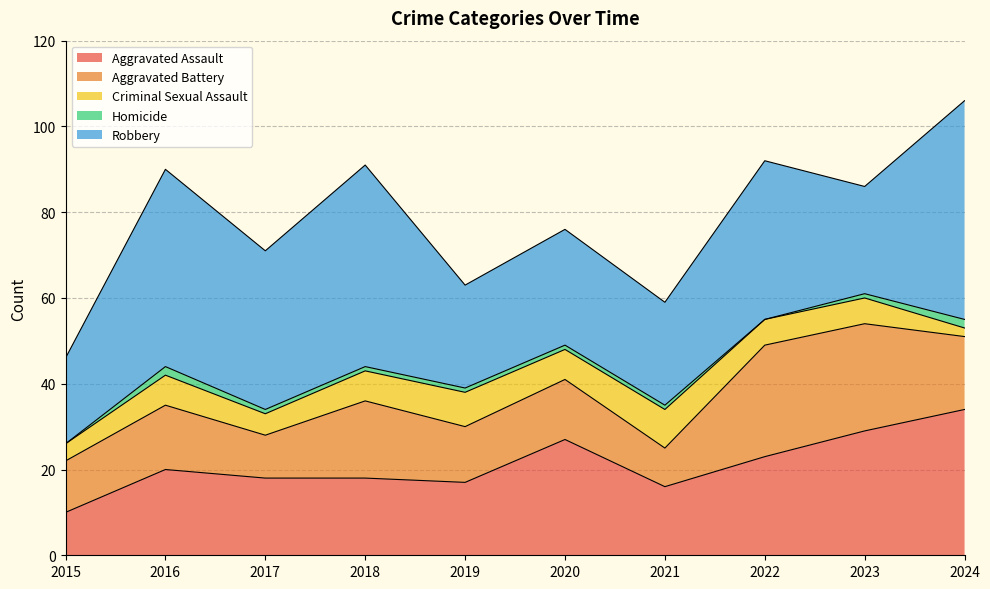

Reading left to right, transcribe all the data shown in this chart.

Aggravated Assault: 10	20	18	18	17	27	16	23	29	34
Aggravated Battery: 12	15	10	18	13	14	9	26	25	17
Criminal Sexual Assault: 4	7	5	7	8	7	9	6	6	2
Homicide: 0	2	1	1	1	1	1	0	1	2
Robbery: 20	46	37	47	24	27	24	37	25	51